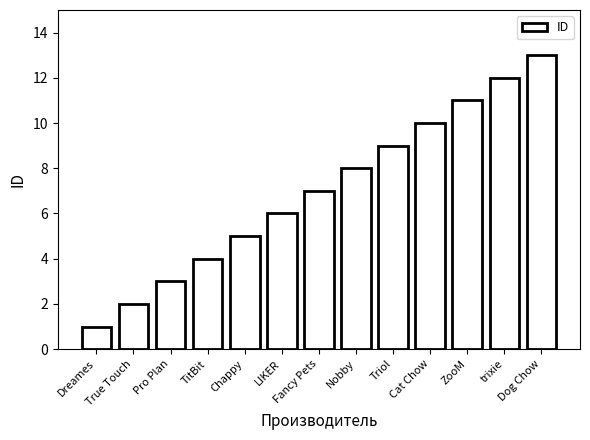

True or false: the data shows 6 at LIKER.

True